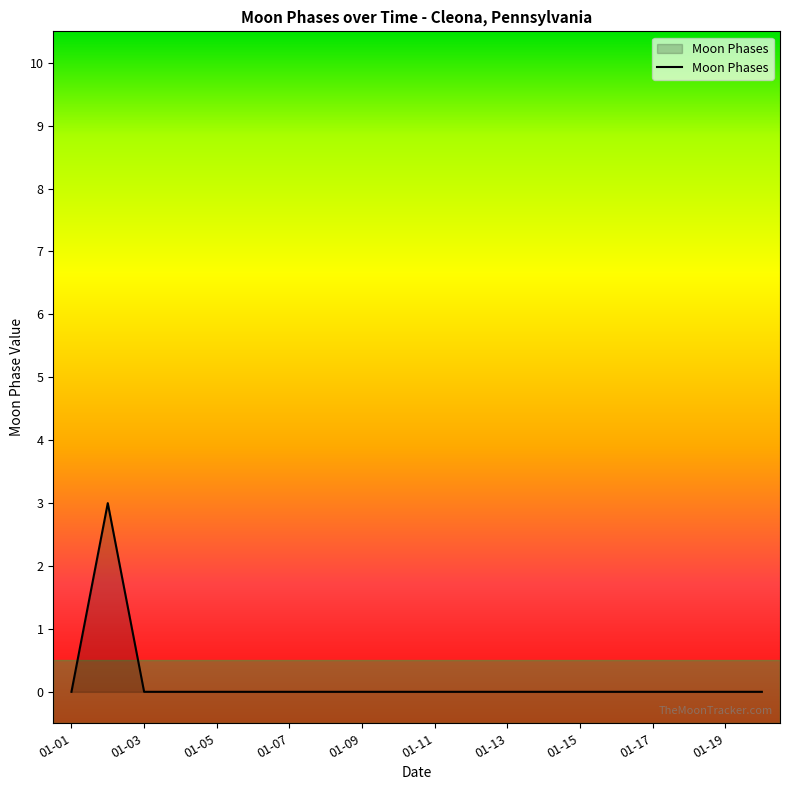

What is the maximum value shown in the chart?

3